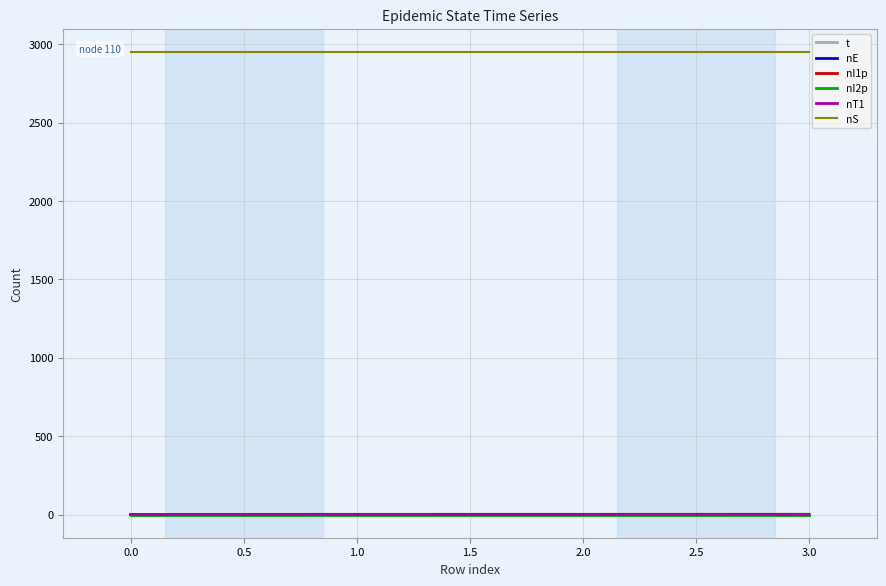

The nE series shows 1.0 at 0.0. True or false?

True